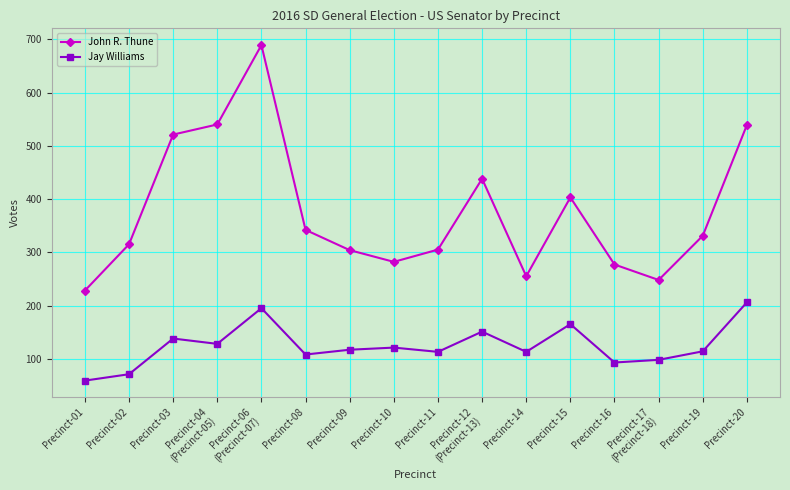

True or false: John R. Thune and Jay Williams intersect in this chart.

False